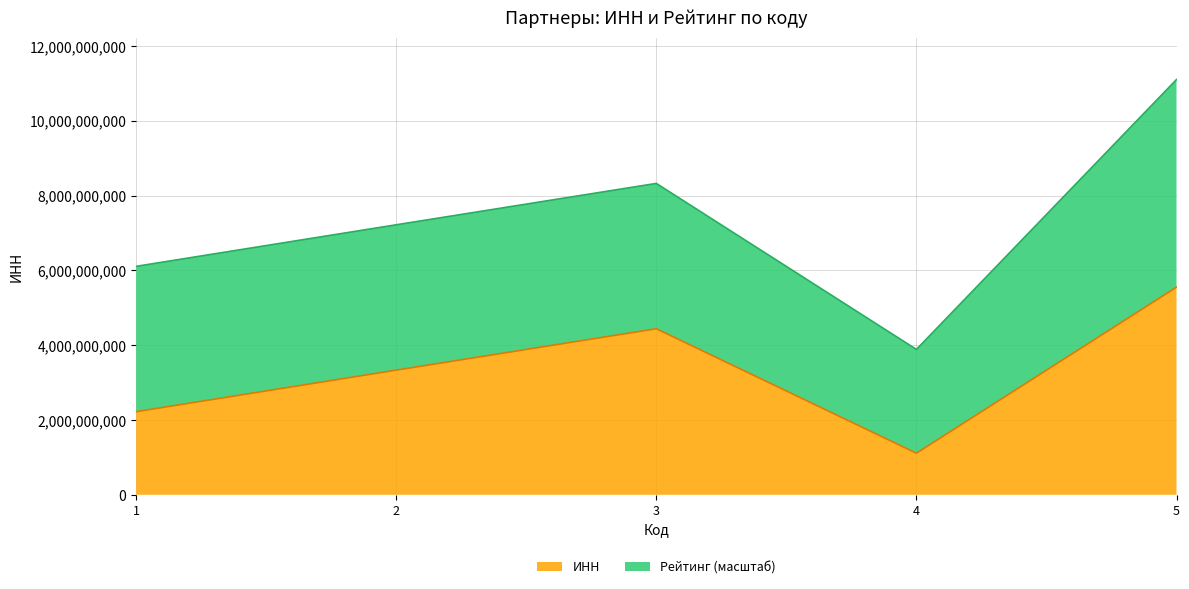

What is the maximum value for ИНН?

5552431140